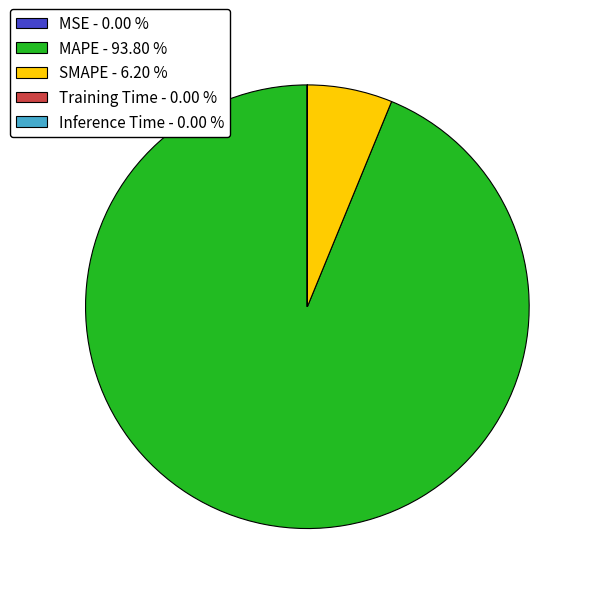

Is MAPE - 93.80 % the majority of the pie?

Yes